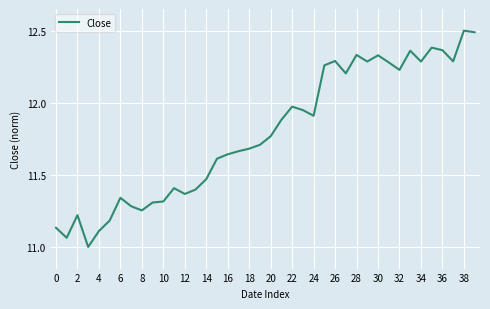

What is the difference between the maximum and minimum values?

1.5